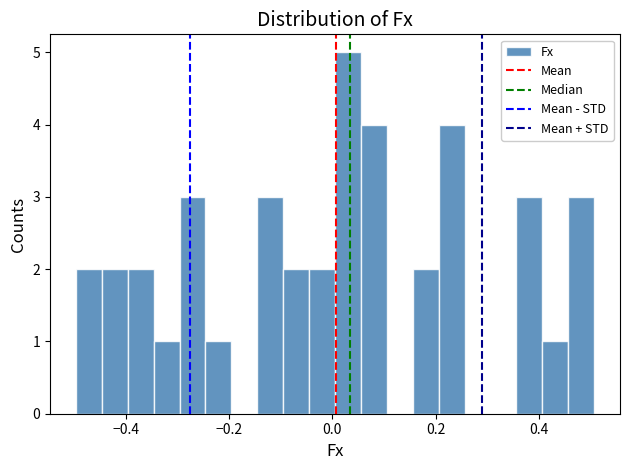

Read against the x-axis, roughly where is the centre of the tallest bar?

0.04